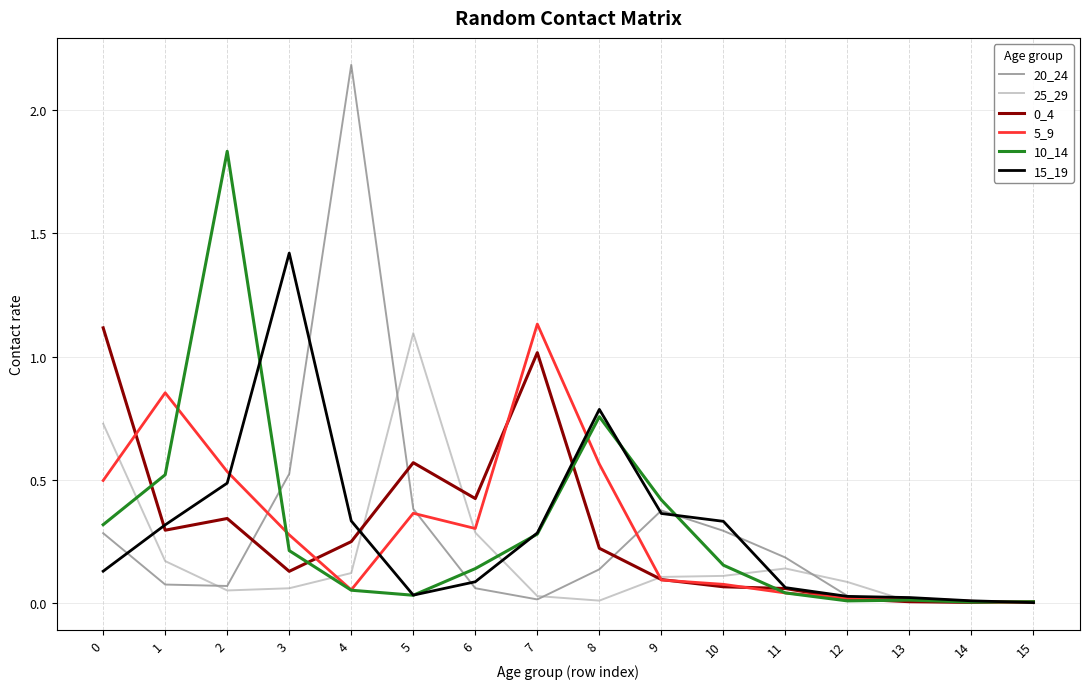

Where is the first local maximum for 15_19?

3